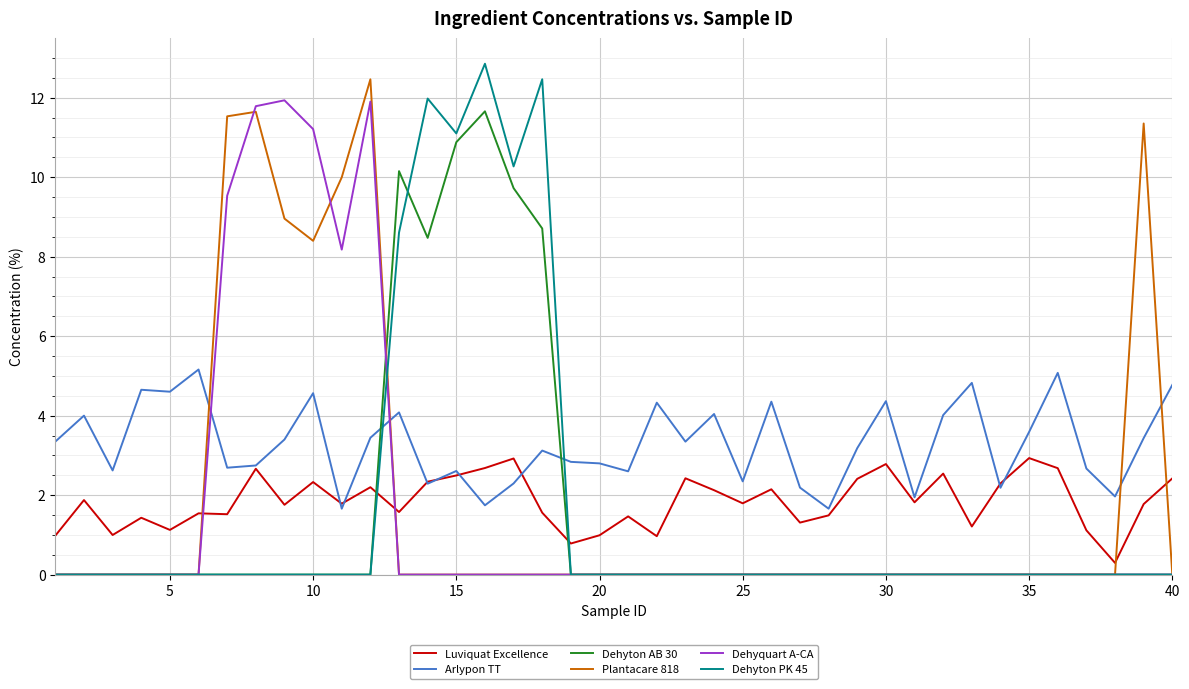

True or false: Dehyquart A-CA and Luviquat Excellence intersect in this chart.

True